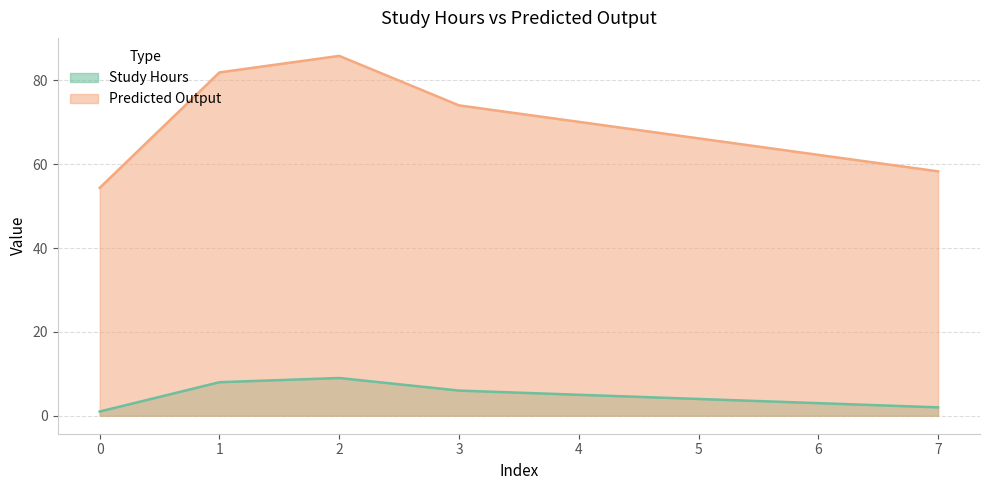

Reading left to right, transcribe all the data shown in this chart.

Study Hours: 0=1.0	1=8.0	2=9.0	3=6.0	4=5.0	5=4.0	6=3.0	7=2.0
Predicted Output: 0=54.4	1=81.9	2=85.9	3=74.1	4=70.1	5=66.2	6=62.2	7=58.3